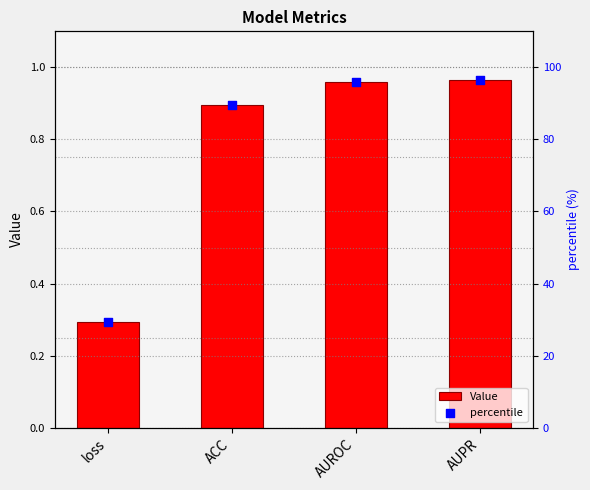

Which series reaches the maximum Y coordinate?

percentile